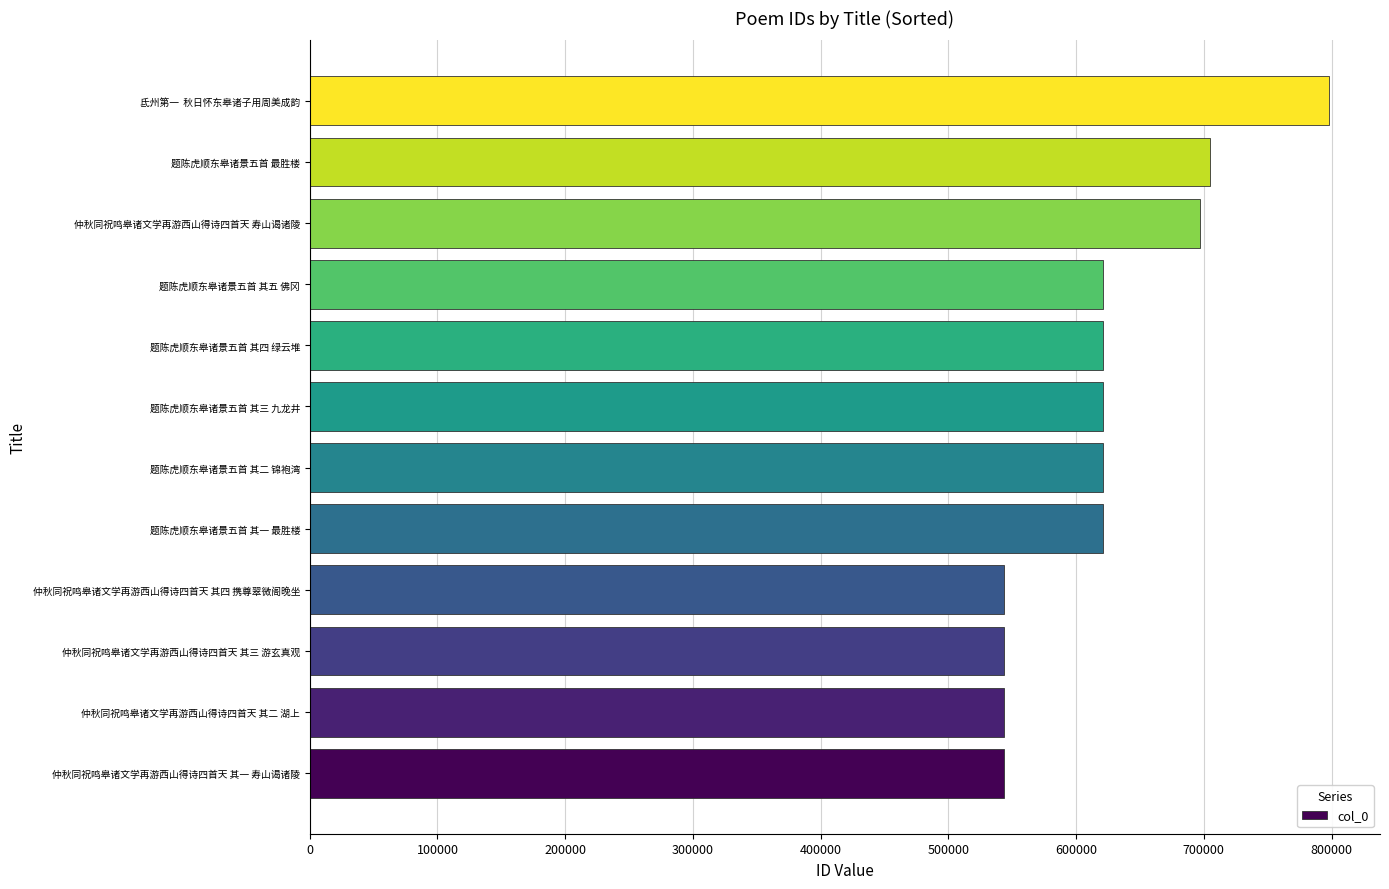

What is the difference between the second highest and second lowest values?

160929